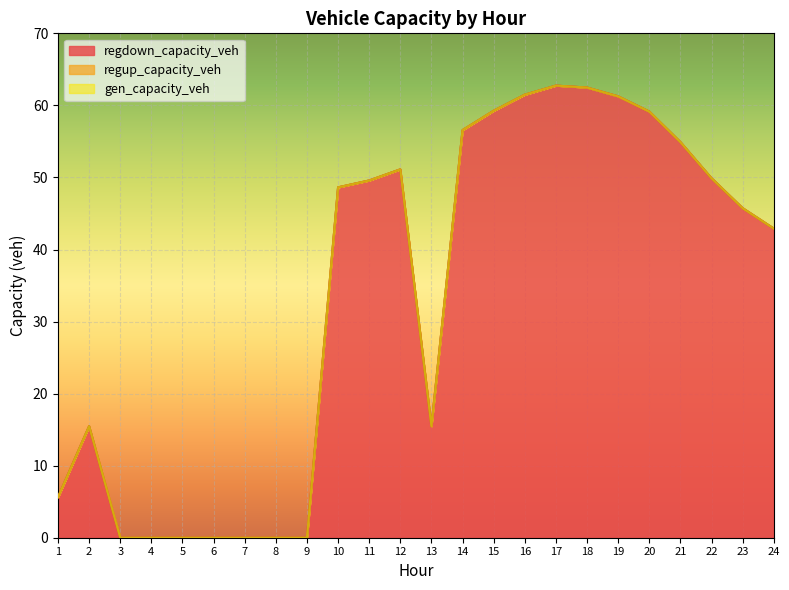

What is the spread (max minus min) of values at 2?

15.5